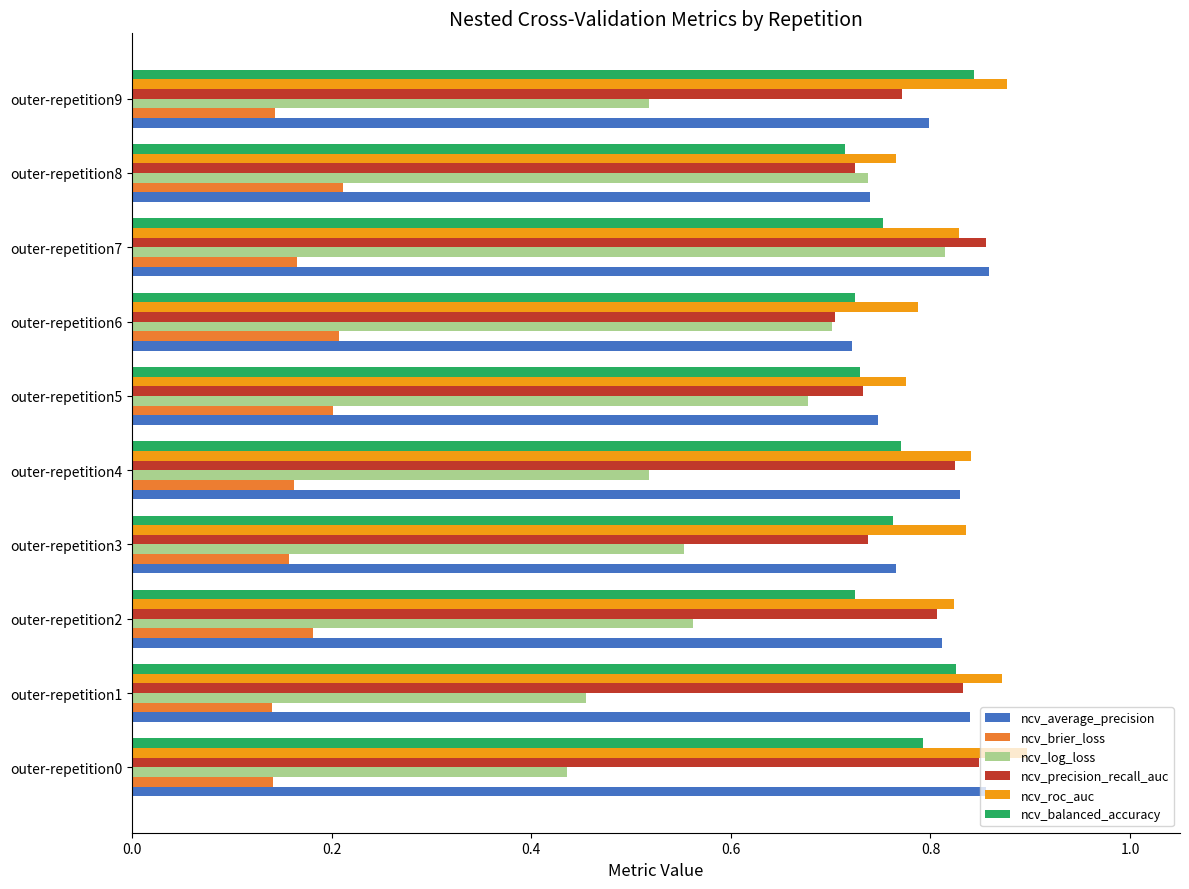

At which category is the sum across all series the highest?

outer-repetition7